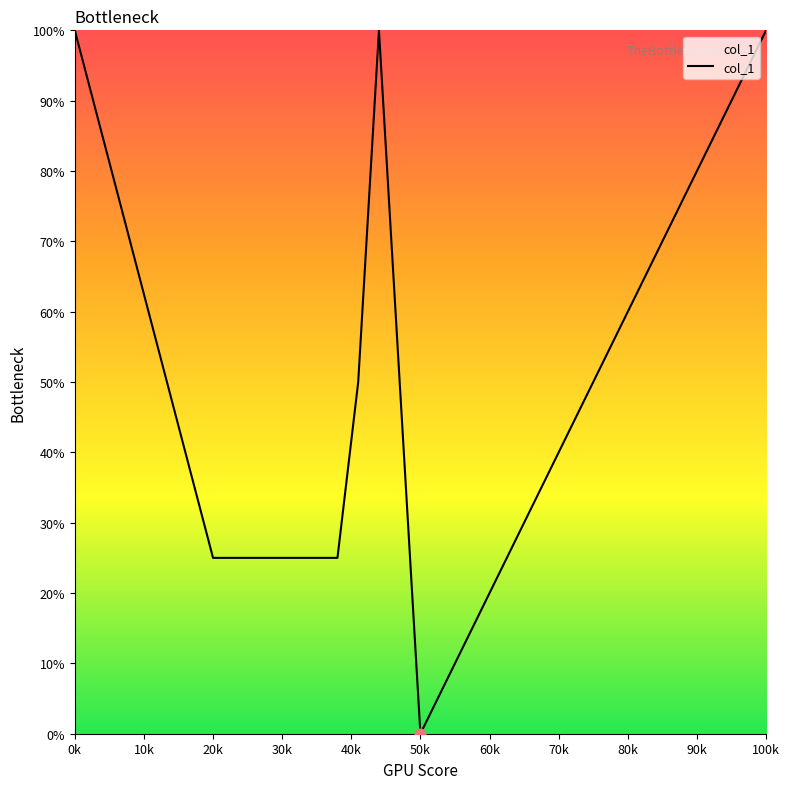

What is the difference between the maximum and minimum values?

100.0